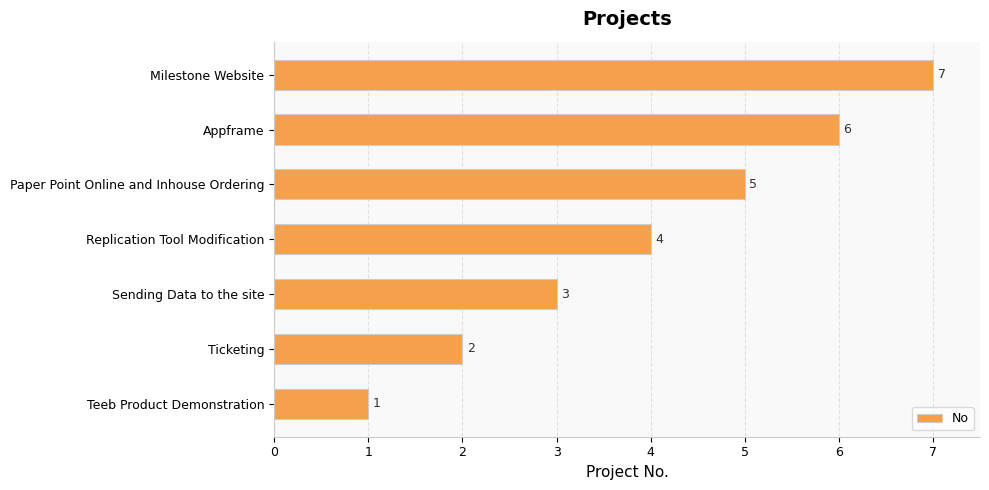

How many values are between 2 and 6?

5